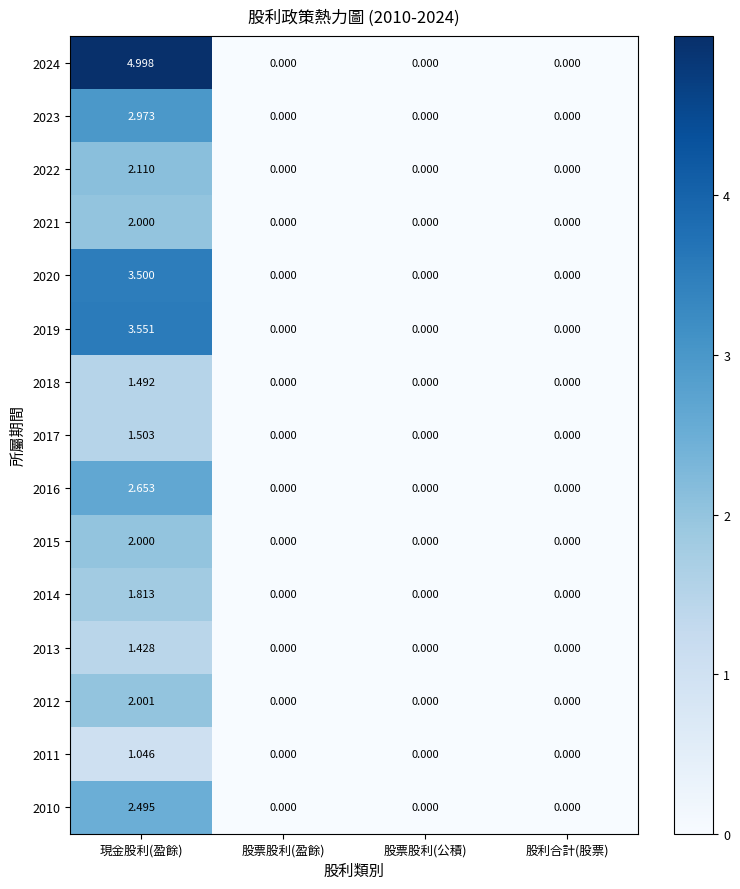

Which category has the highest value across all series?

現金股利(盈餘)